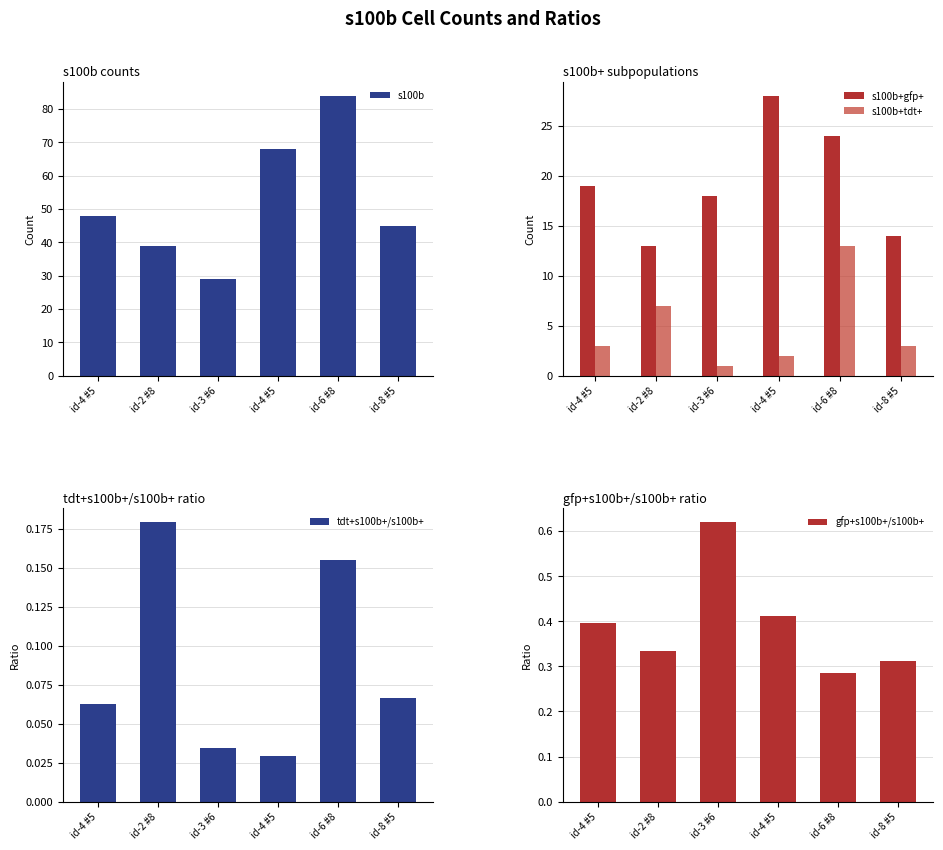

Which series has the widest spread of values?

s100b